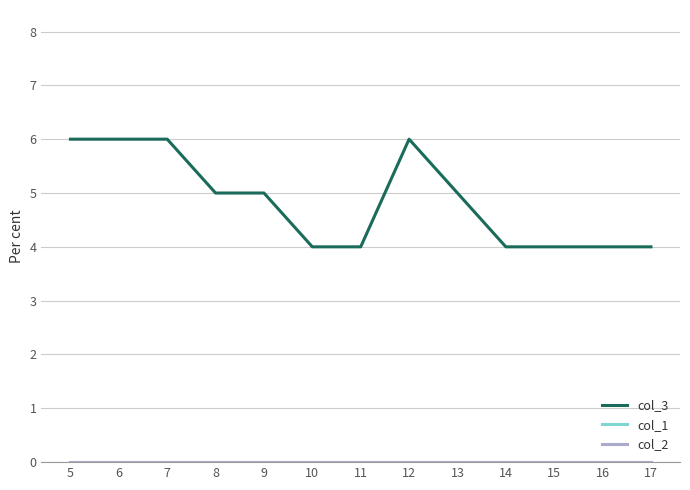

Is the value of col_1 at 13 greater than the value of col_3 at 12?

No